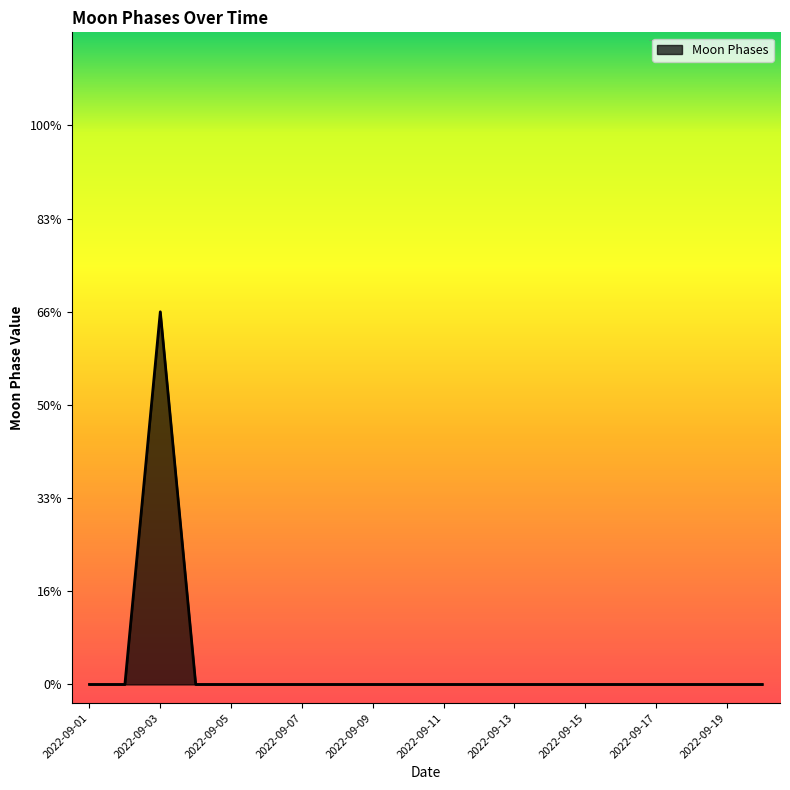

Does the chart have visible grid lines?

No